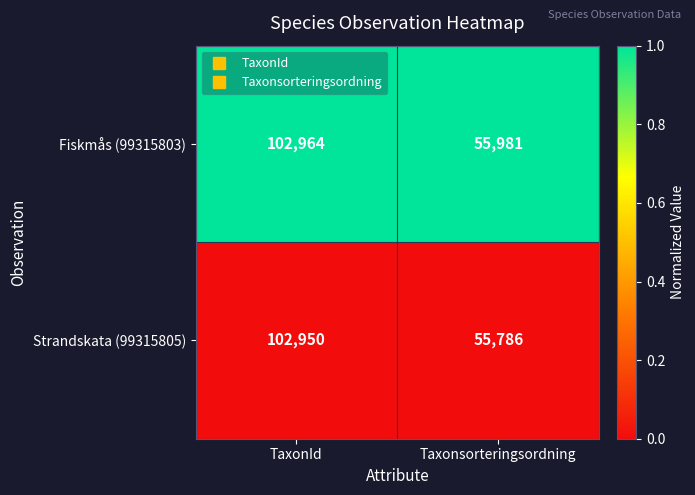

What is the spread (max minus min) of values at Taxonsorteringsordning?

195